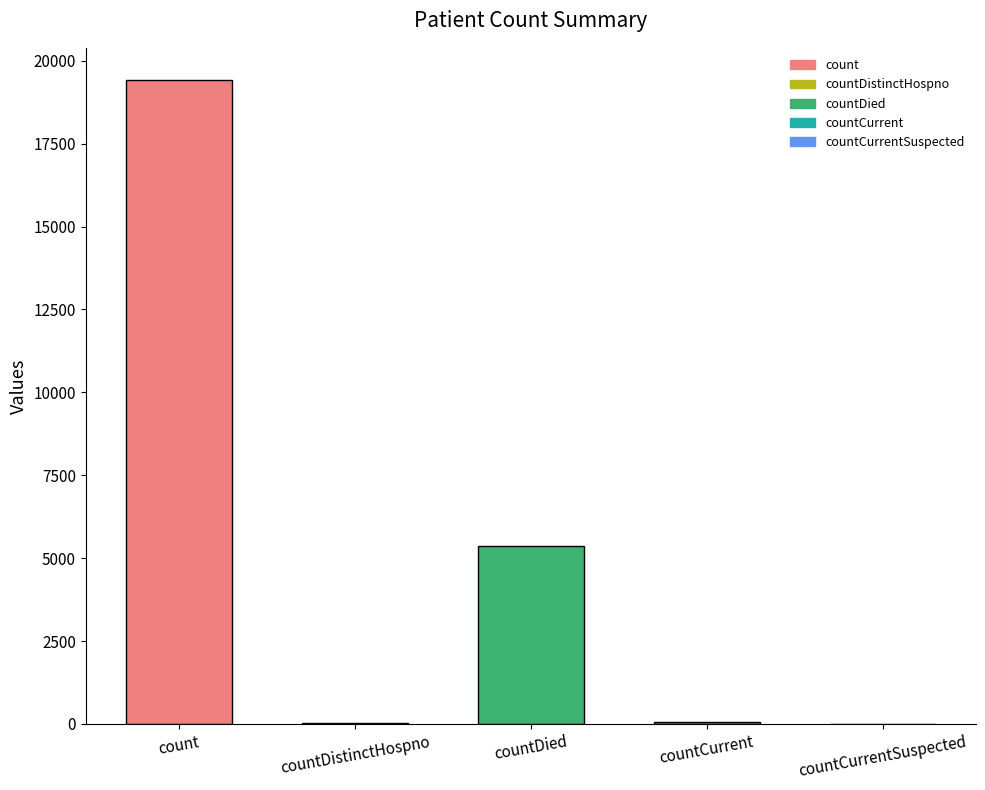

Where does the data first go above 60?

count